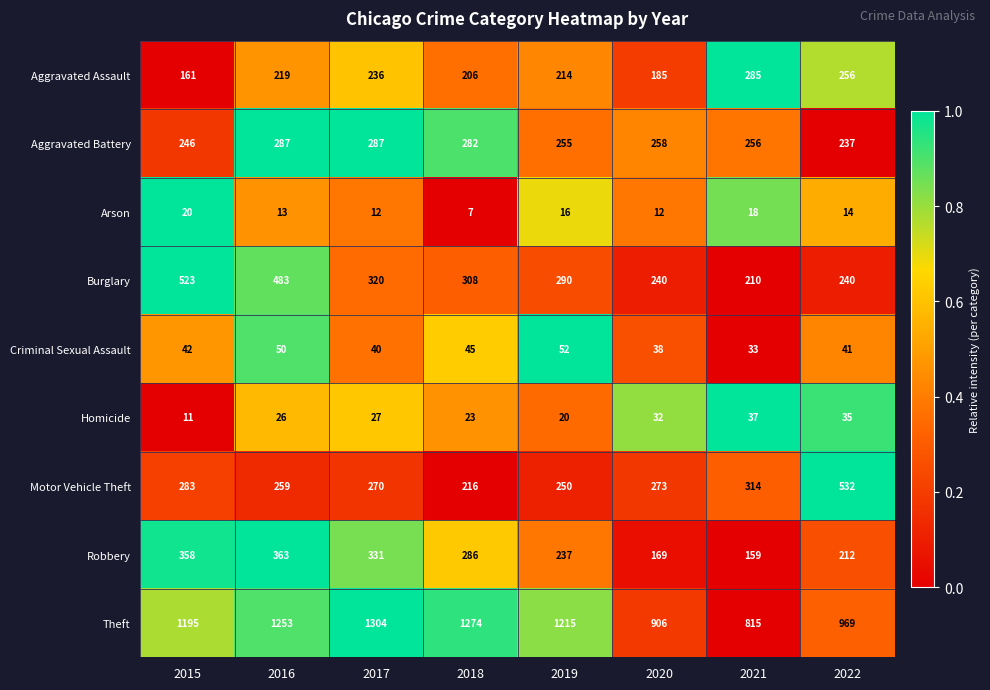

The value of Arson at 2017 is 6. True or false?

False